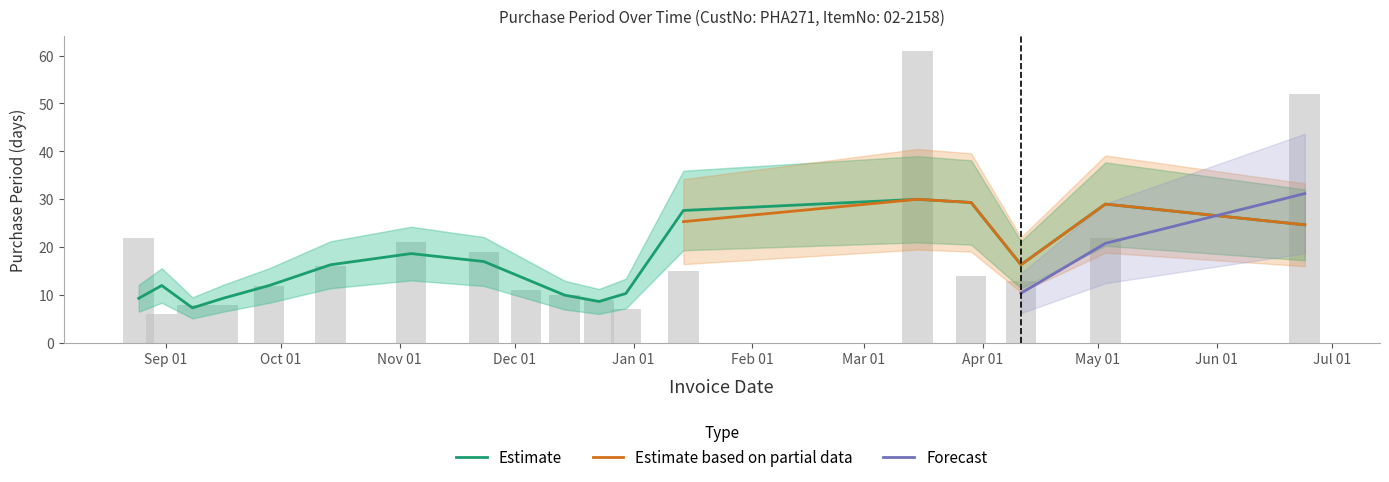

What position from the right is Sep 01?

17